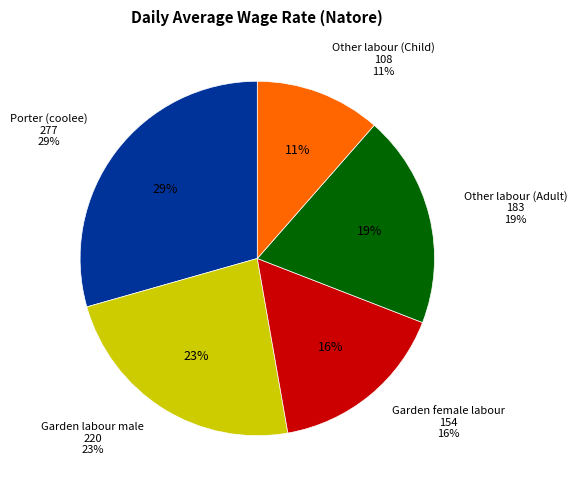

Is it true that Other labour (Adult) is 25% of the pie?

False